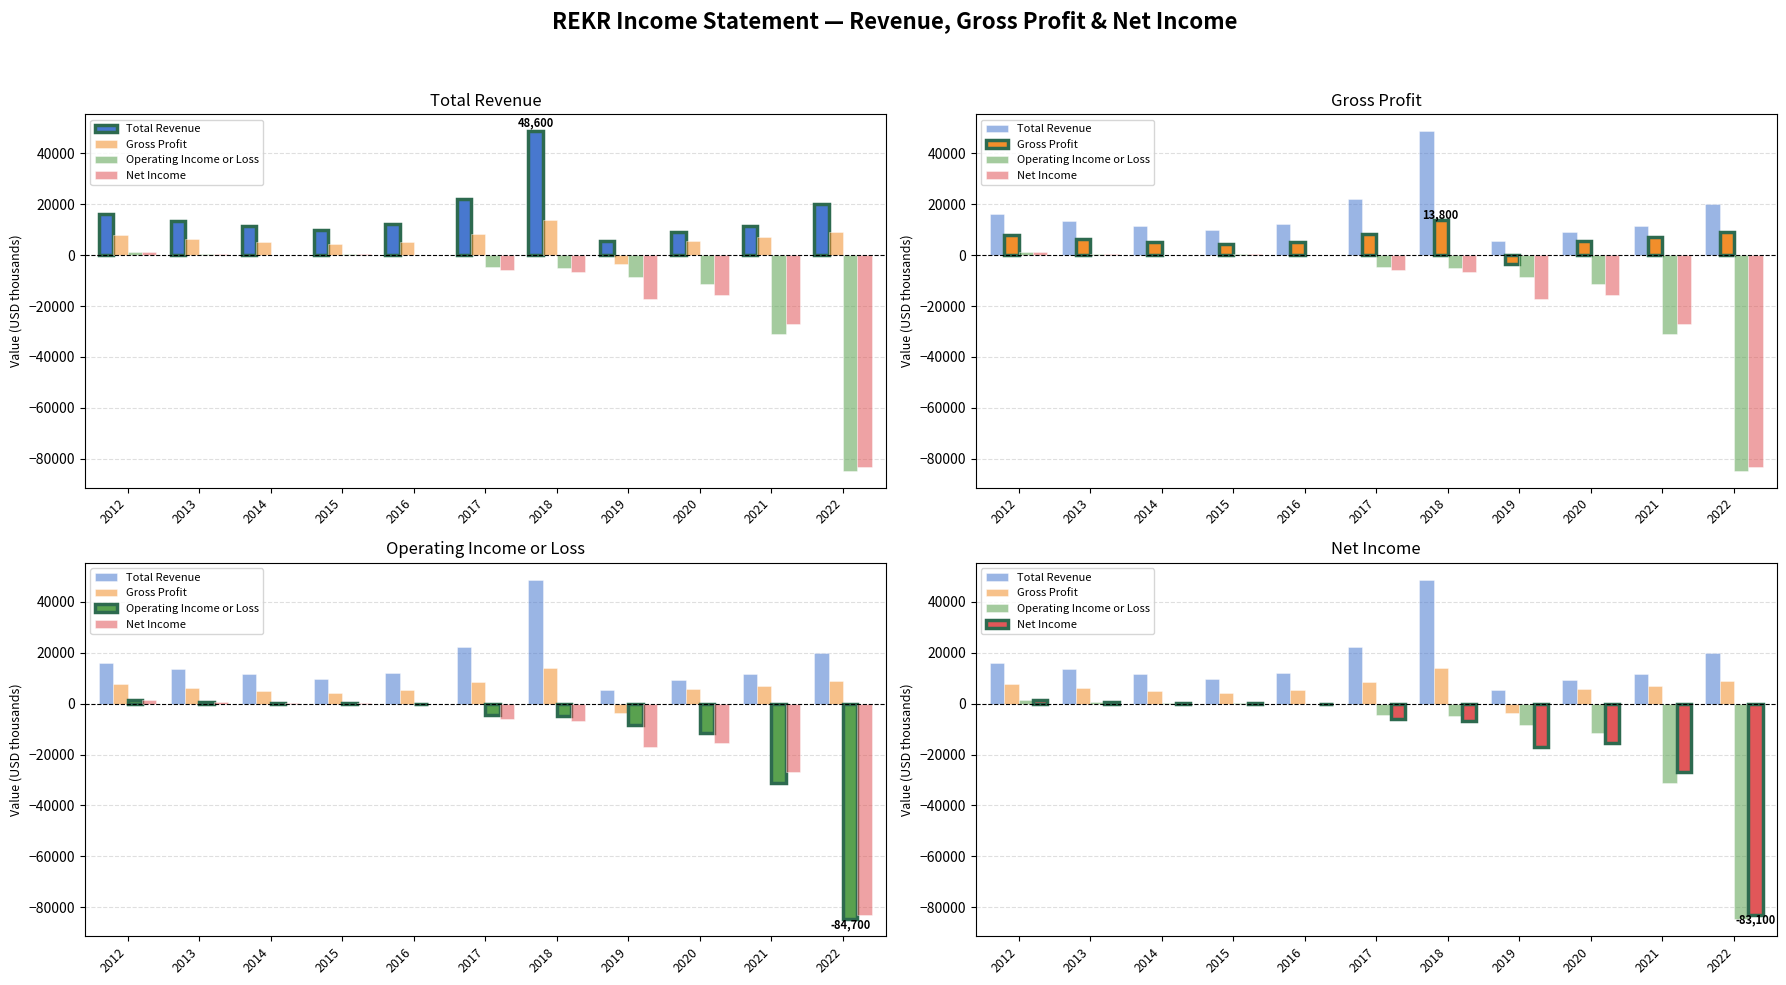

Reading left to right, list all the values displayed in this chart.

Total Revenue: 2012=16100	2013=13400	2014=11500	2015=9700	2016=12100	2017=22100	2018=48600	2019=5500	2020=9200	2021=11600	2022=19900
Gross Profit: 2012=7700	2013=6200	2014=5100	2015=4200	2016=5200	2017=8300	2018=13800	2019=-3600	2020=5700	2021=7000	2022=9000
Operating Income or Loss: 2012=1400	2013=500	2014=100	2015=400	2016=-100	2017=-4600	2018=-5000	2019=-8600	2020=-11500	2021=-31100	2022=-84700
Net Income: 2012=1400	2013=500	2014=100	2015=400	2016=0	2017=-6000	2018=-6800	2019=-17100	2020=-15500	2021=-26900	2022=-83100